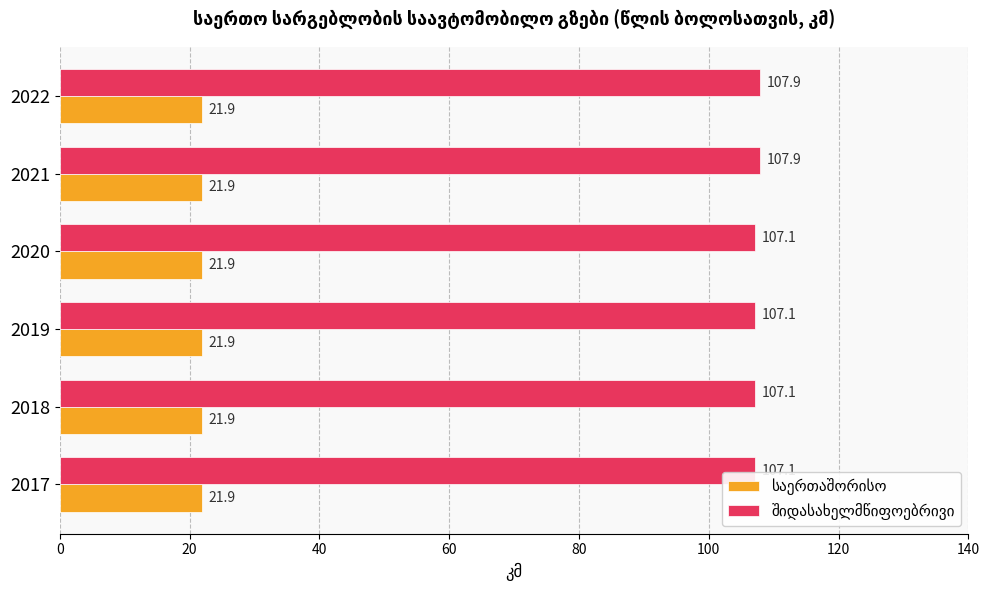

What is the difference between the highest and lowest values at 2018?

85.2